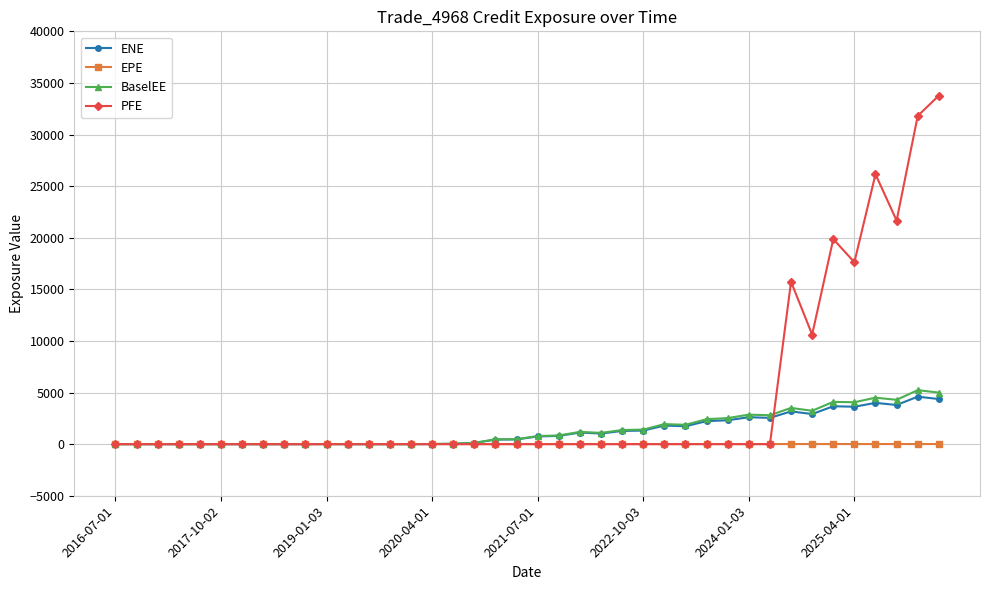

True or false: PFE has more than 0 points higher than both neighbors.

True